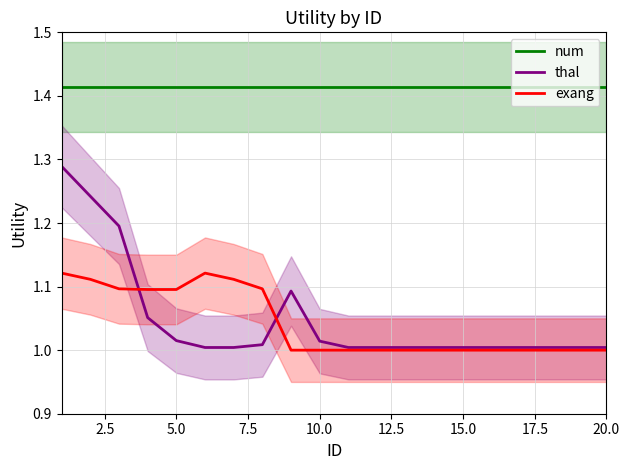

What is the difference between the maximum and minimum values in the thal series?

0.3